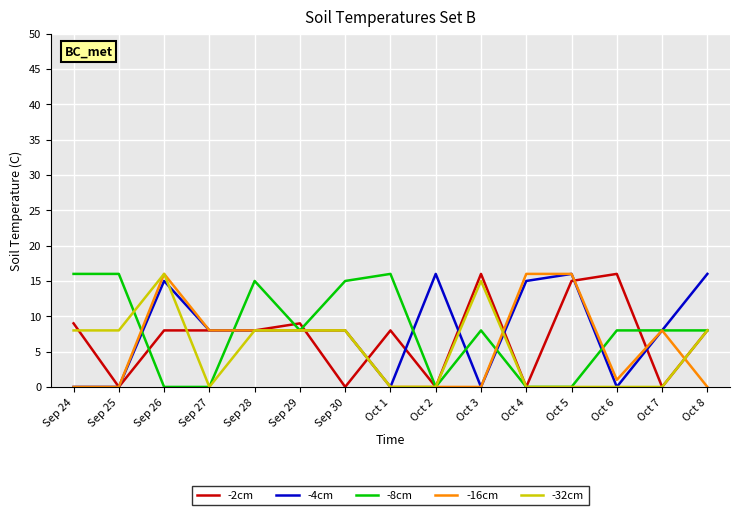

Where is the first local maximum for -4cm?

Sep 26